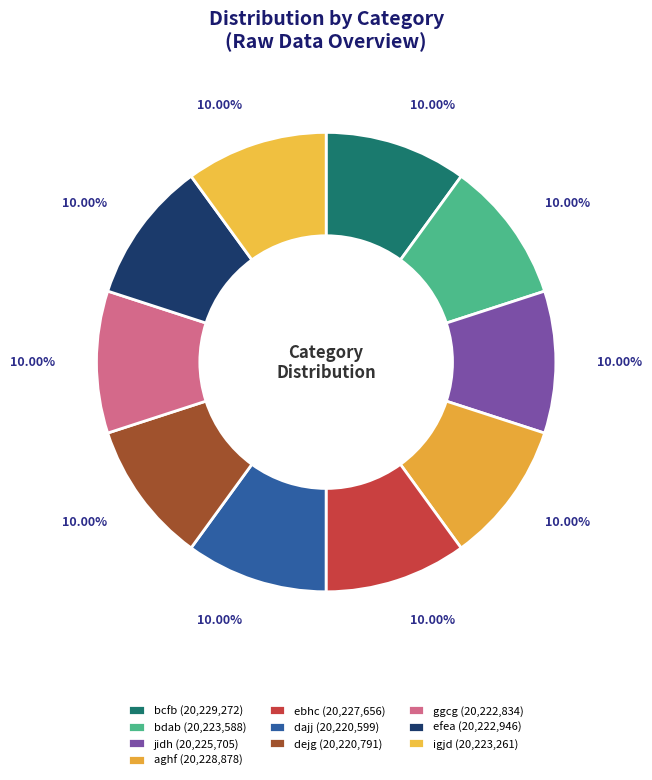

To the nearest percent, what percentage of the pie is dajj?

10%